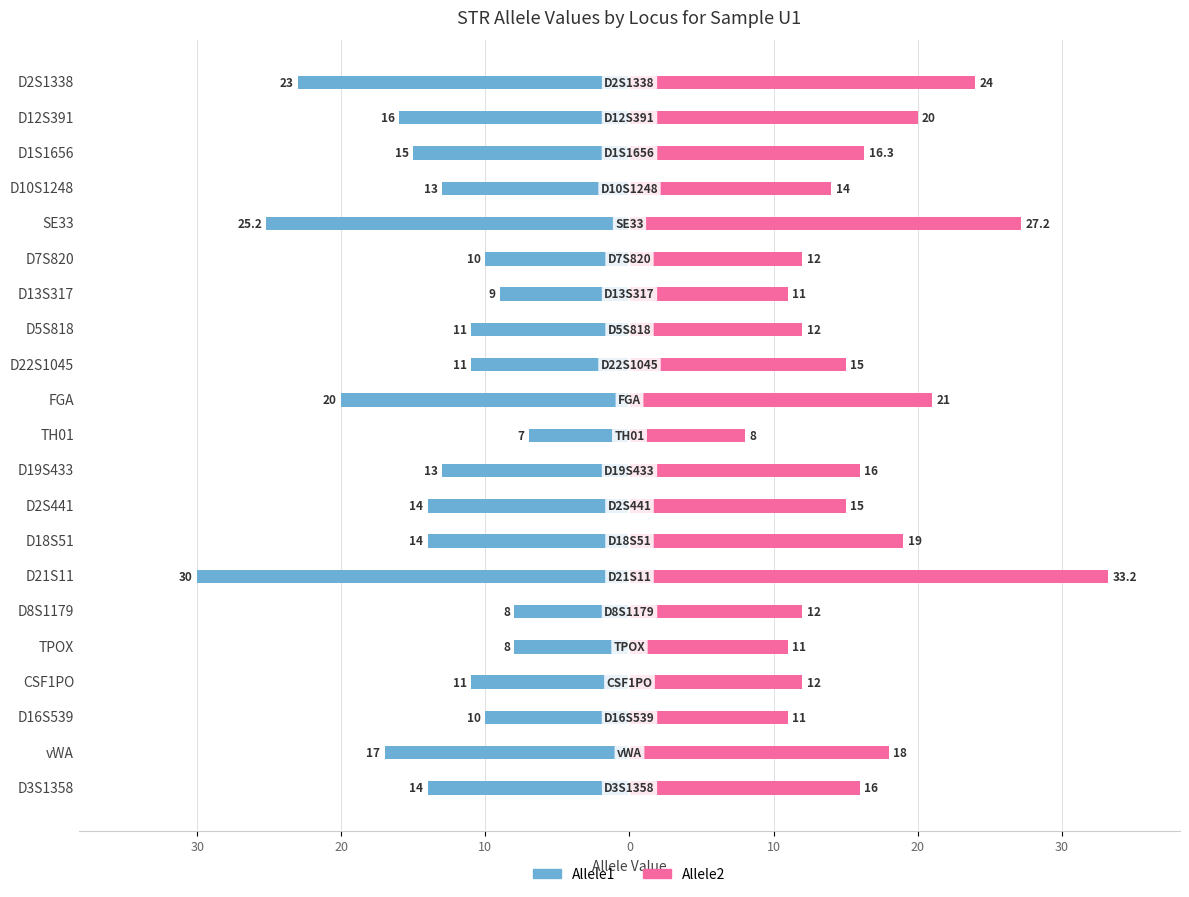

What is the approximate value of Allele1 at D22S1045?

-11.0